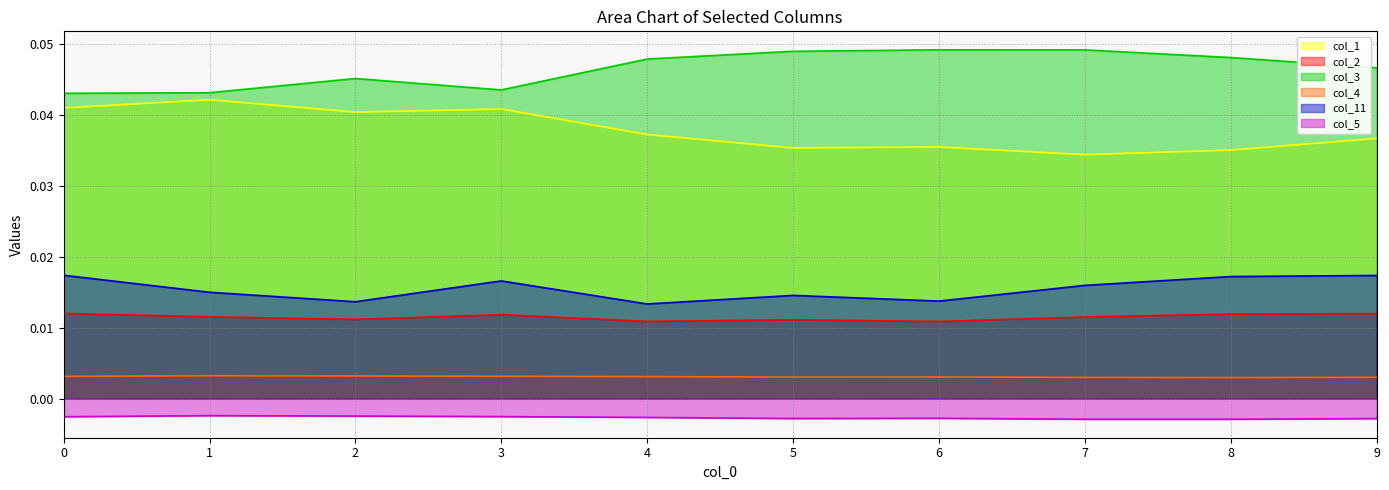

True or false: col_5 and col_2 cross at least once.

False